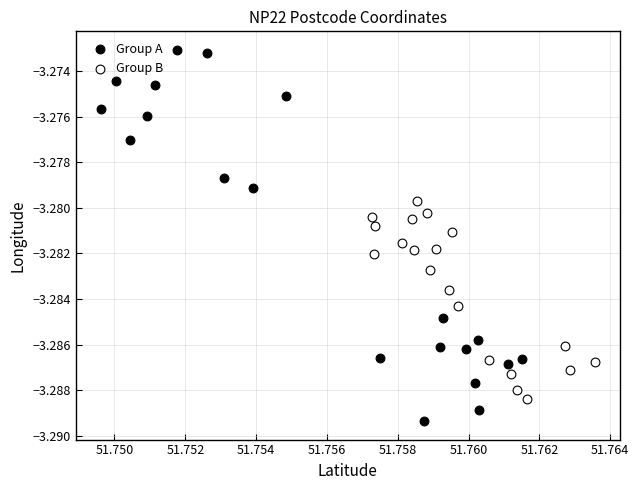

What are all the series names shown in the legend?

Group A, Group B